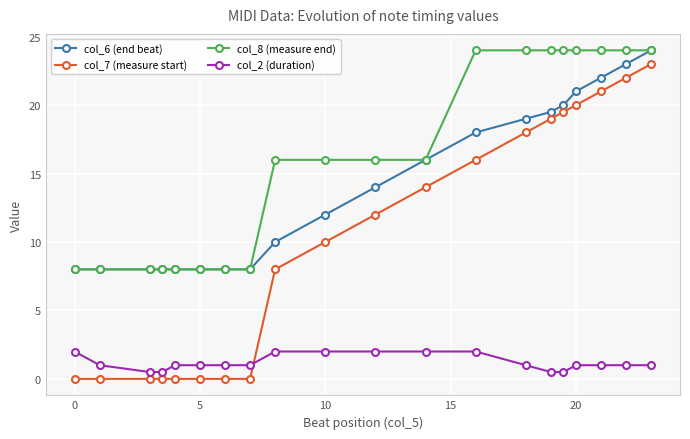

True or false: col_7 (measure start) and col_2 (duration) cross at least once.

True